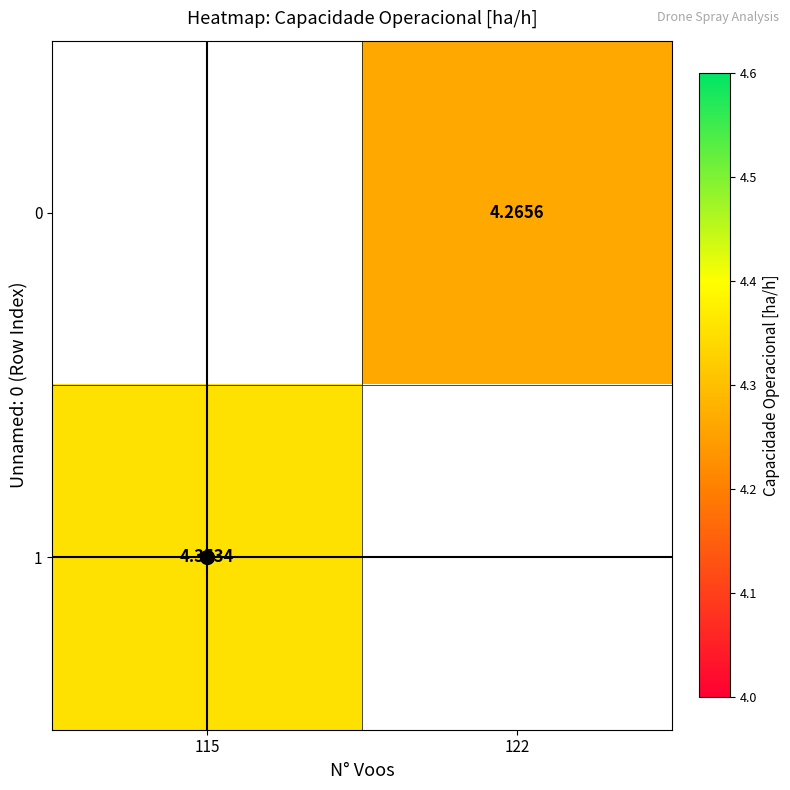

List the labels in order of 0 value, largest first.

115, 122